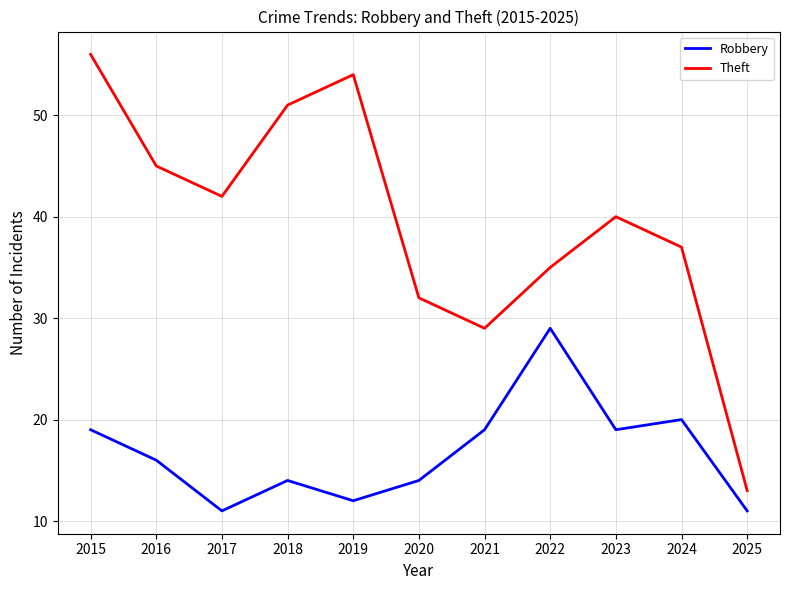

Read the Robbery value at 2025, to the nearest 5.

10